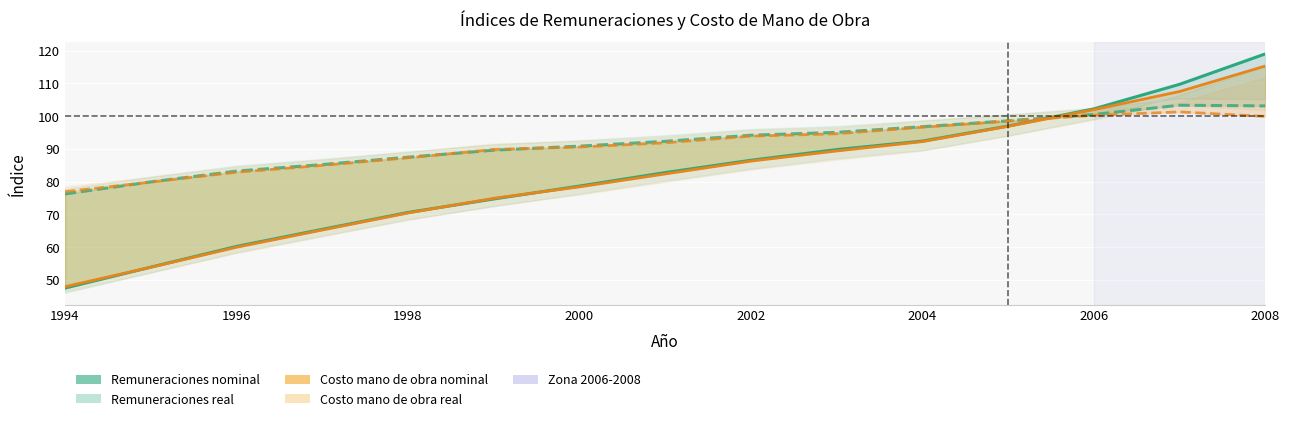

The Índice general de remuneraciones real series shows 54.8 at 1996. True or false?

False